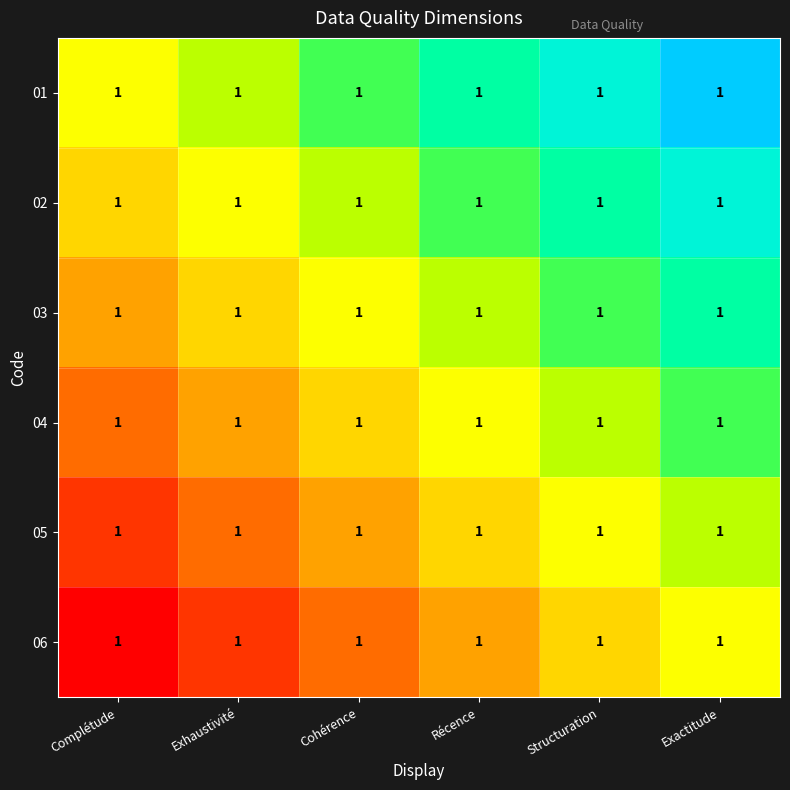

Which has a higher value, Cohérence or Structuration?

Structuration